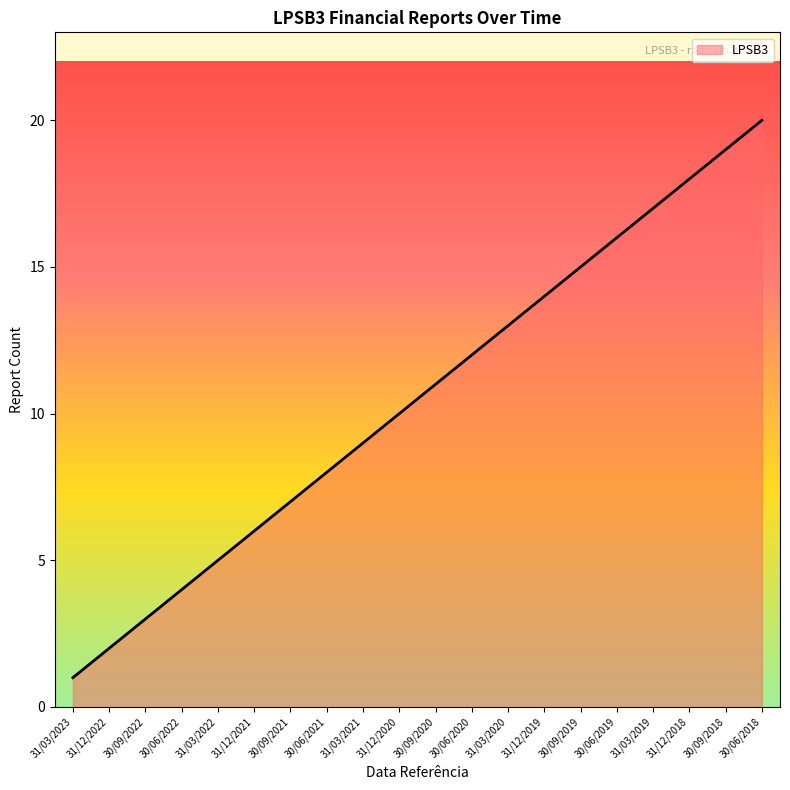

List the labels in order of value, smallest first.

31/03/2023, 31/12/2022, 30/09/2022, 30/06/2022, 31/03/2022, 31/12/2021, 30/09/2021, 30/06/2021, 31/03/2021, 31/12/2020, 30/09/2020, 30/06/2020, 31/03/2020, 31/12/2019, 30/09/2019, 30/06/2019, 31/03/2019, 31/12/2018, 30/09/2018, 30/06/2018